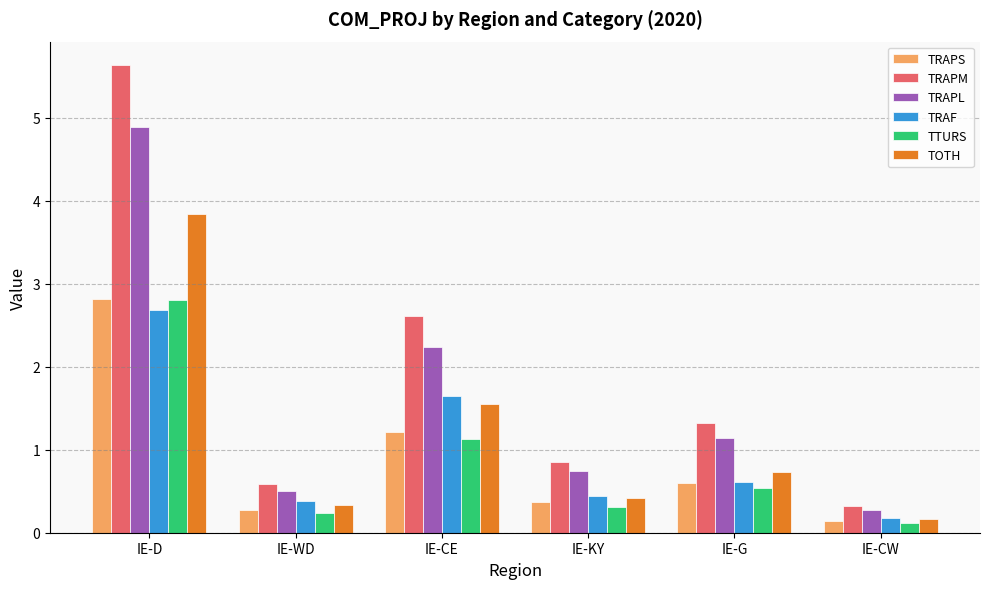

Is the value of TTURS at IE-KY greater than the value of TRAF at IE-CW?

Yes